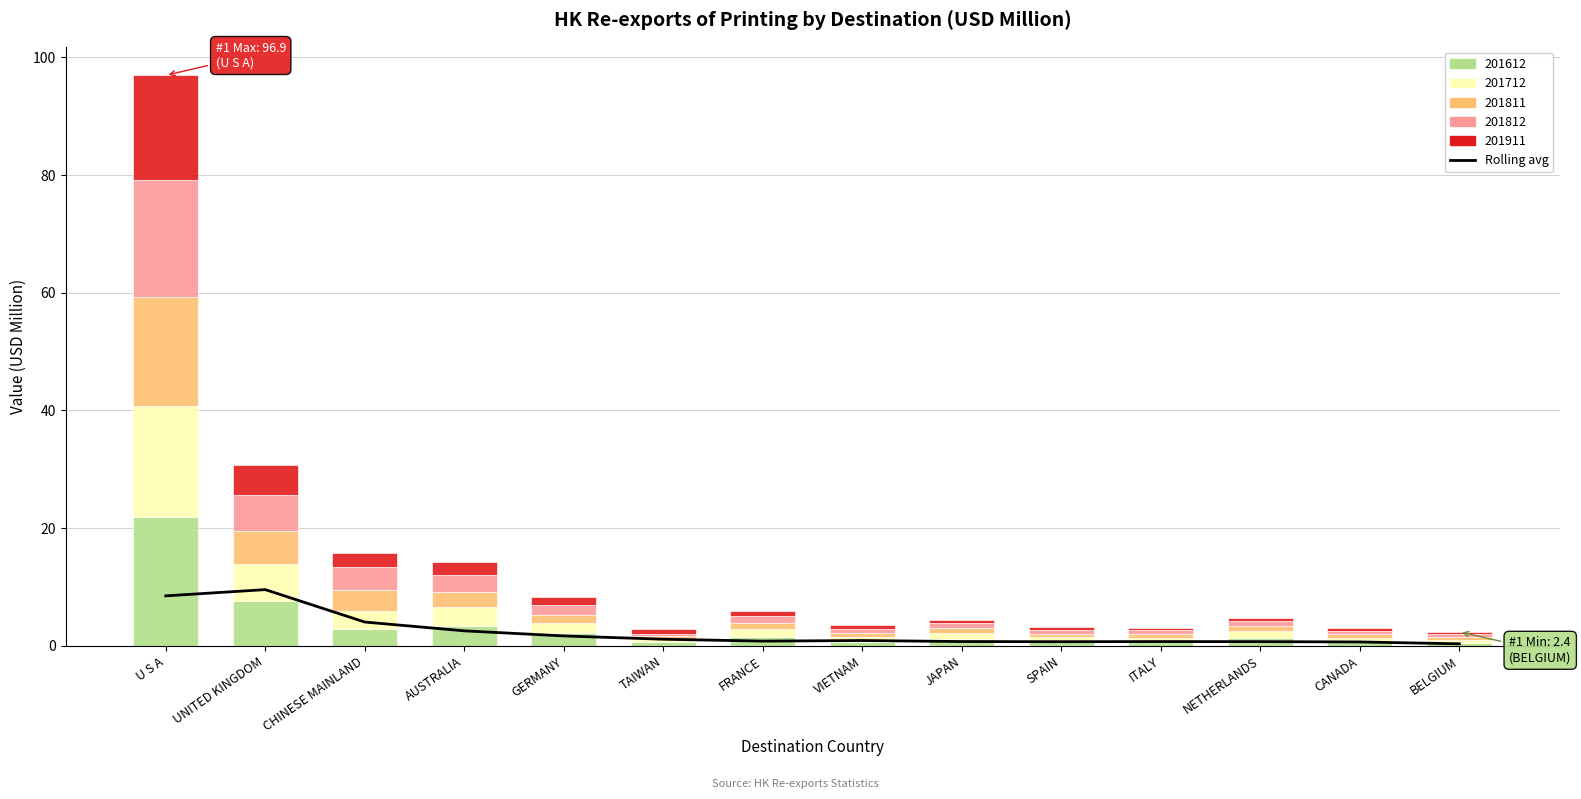

What is the label of the 11th bar from the right?

AUSTRALIA